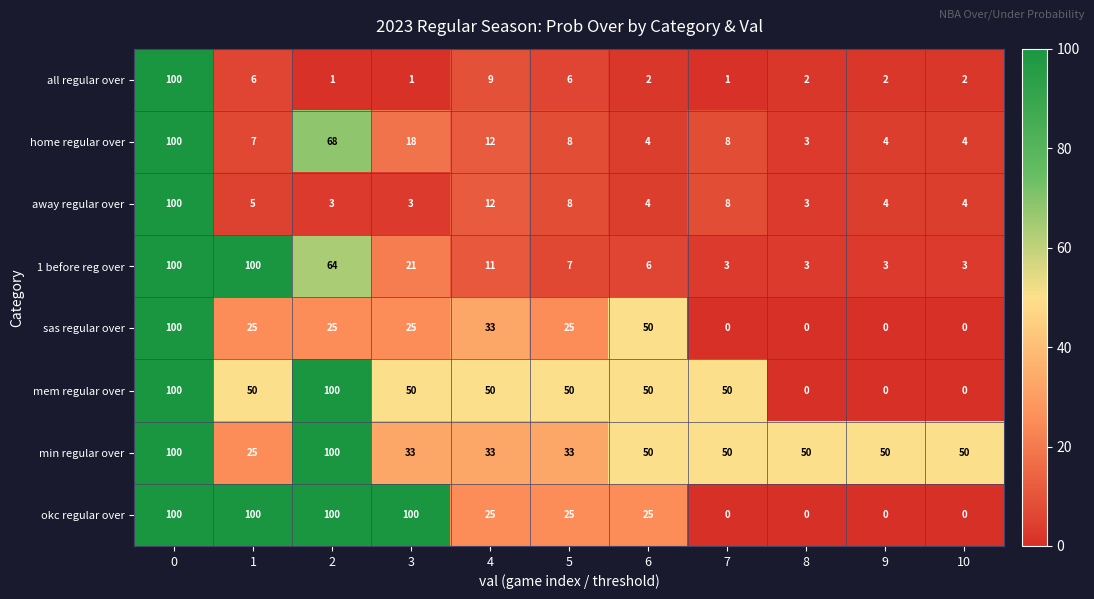

What is the difference between the highest and lowest values at 7?

50